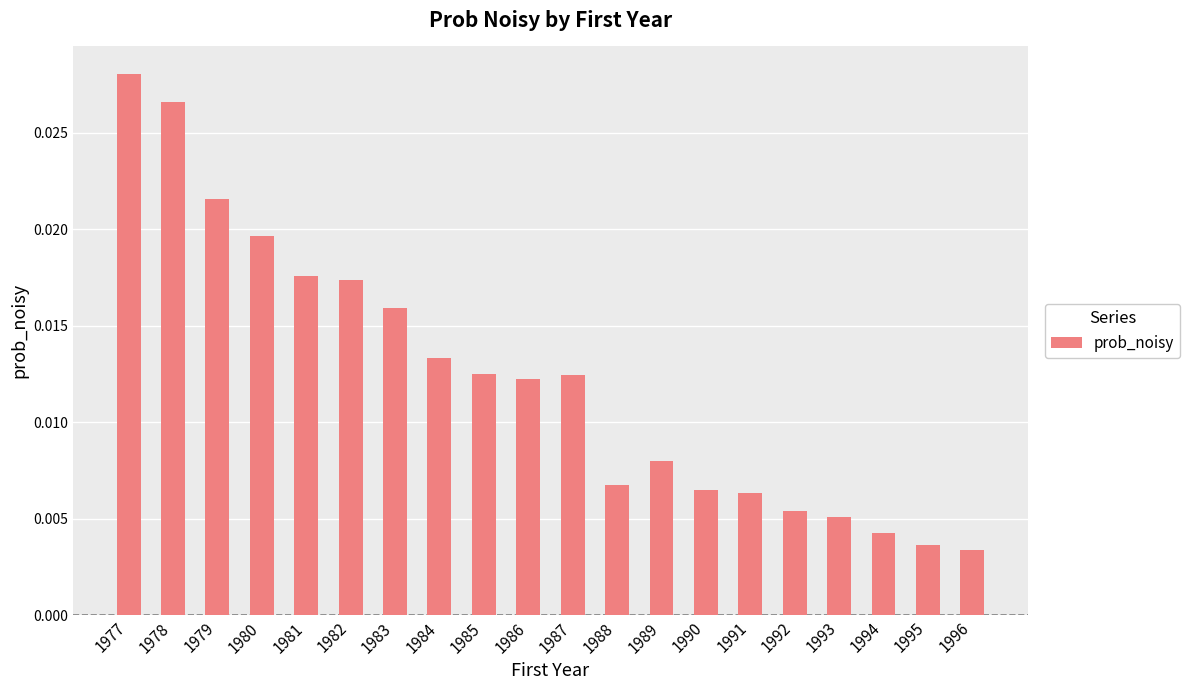

Which has a higher value, 1995 or 1991?

1991